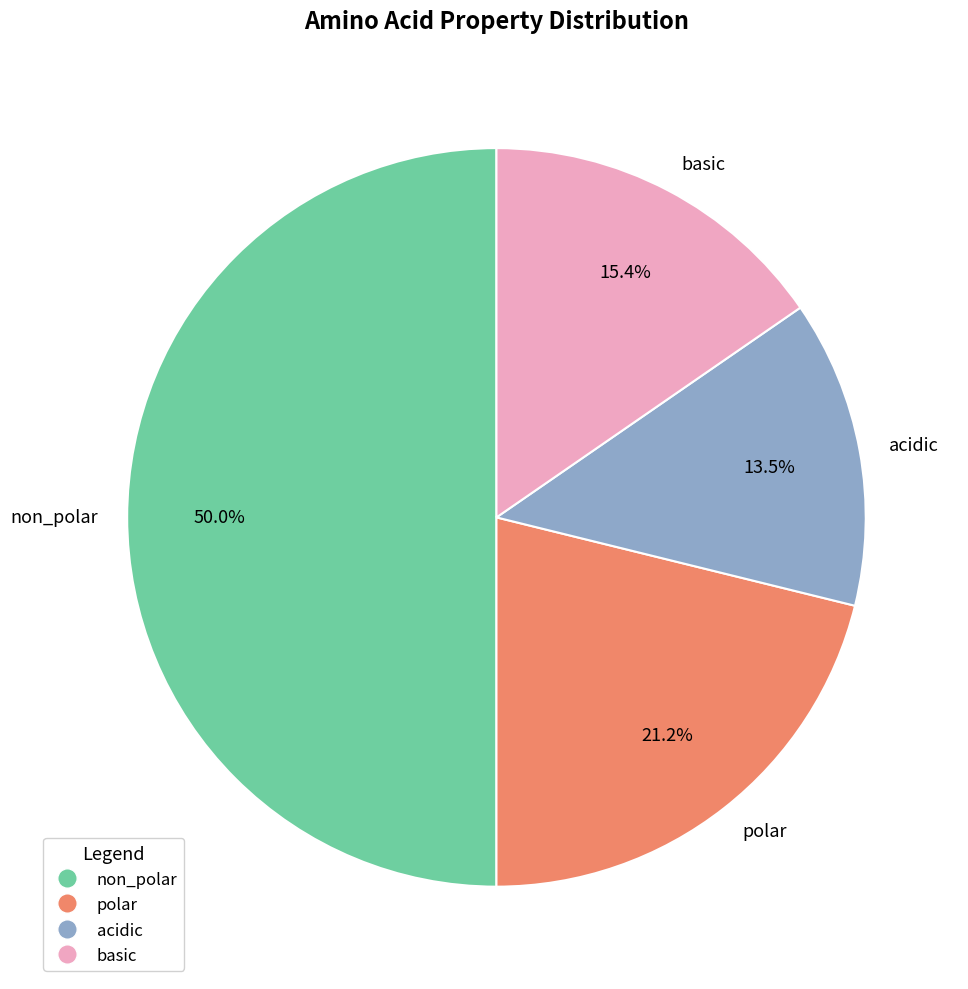

Does polar account for over 50% of the chart?

No